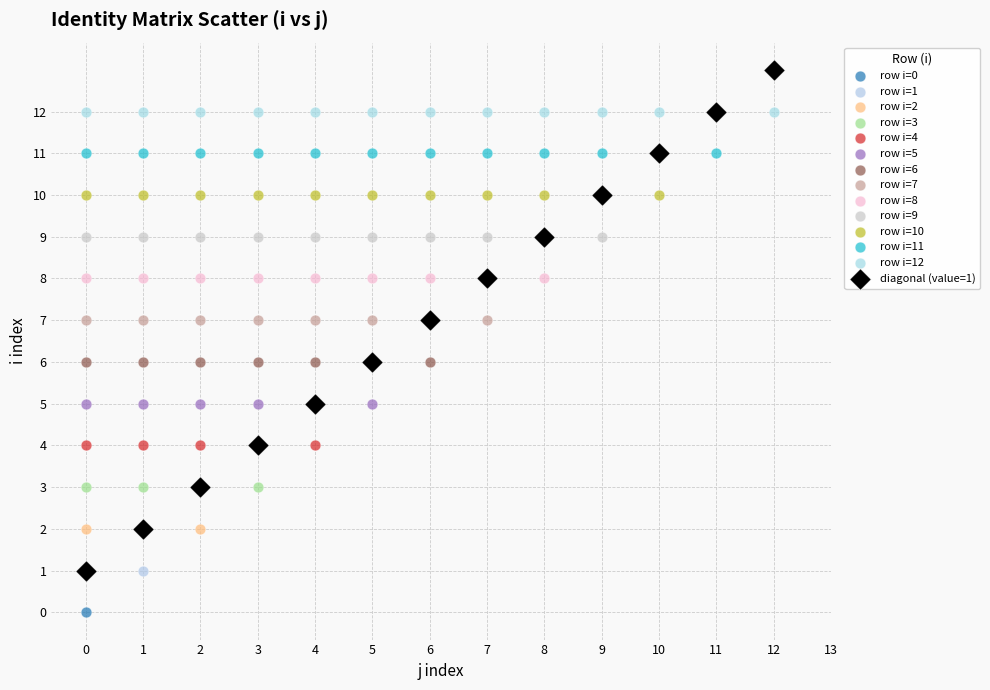

Which series reaches the minimum Y coordinate?

row i=0